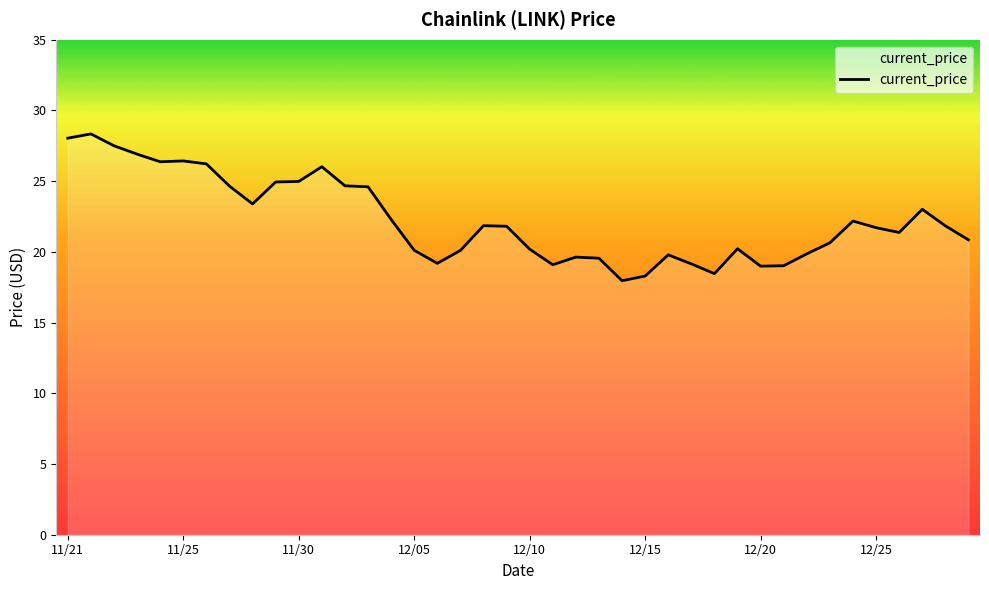

How many lines are shown in the chart?

1